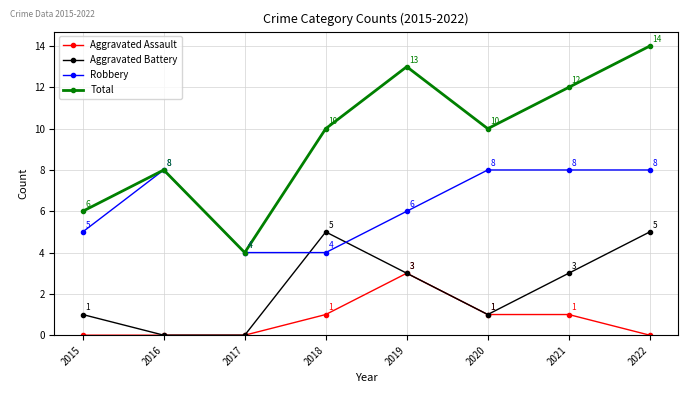

What is the difference between the maximum and second lowest values in the Aggravated Assault series?

3